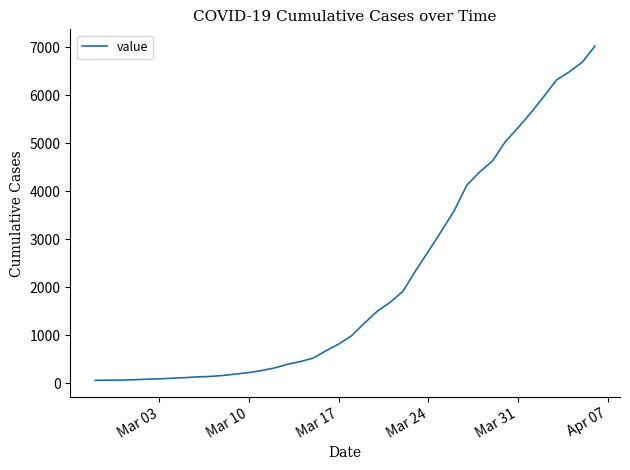

What is the maximum value shown in the chart?

7029